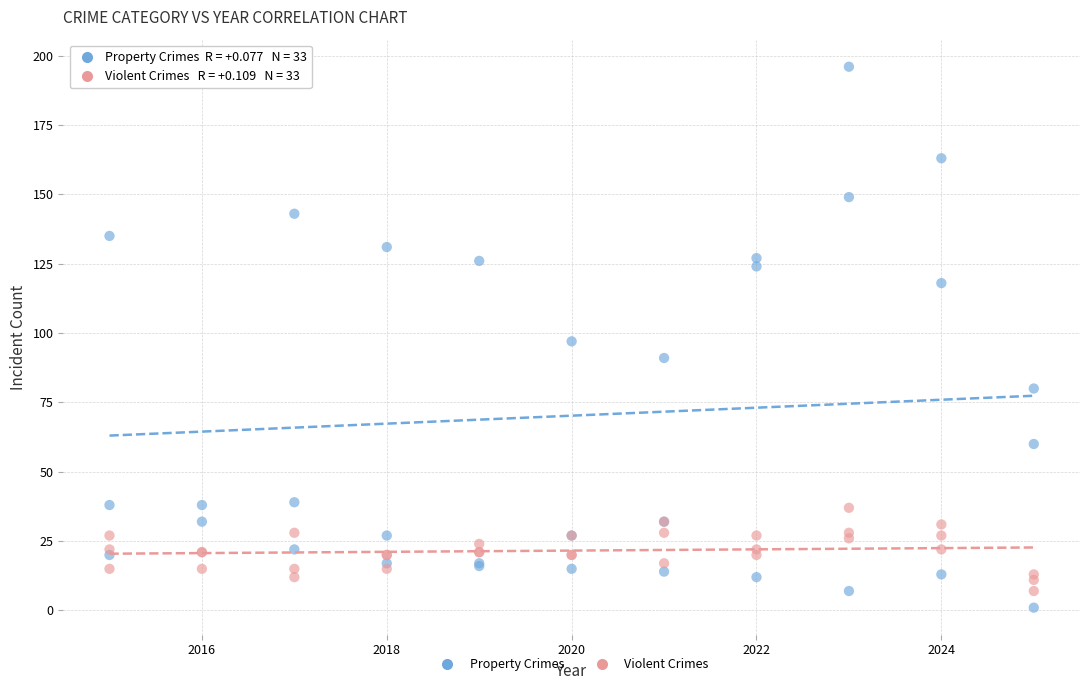

Which series contains the highest Y value?

Property Crimes